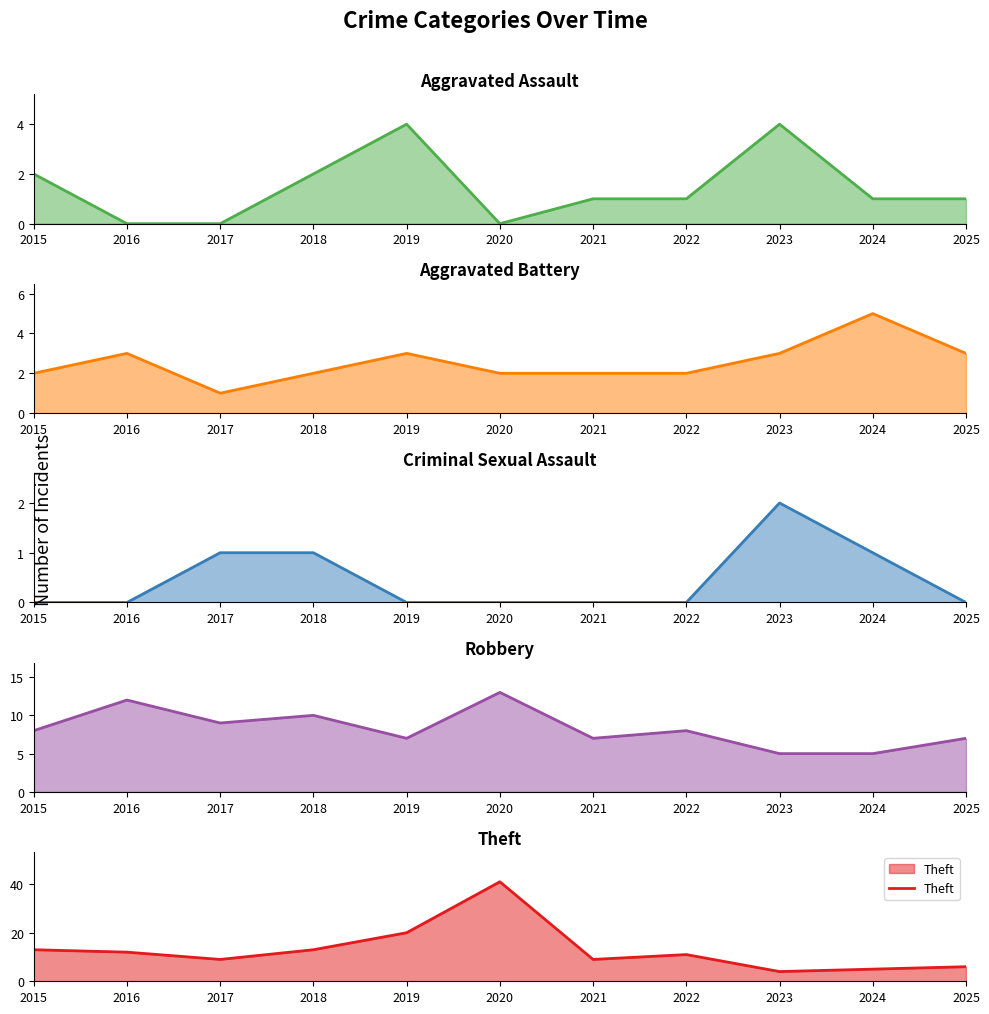

At which category does Robbery reach its first local valley?

2017